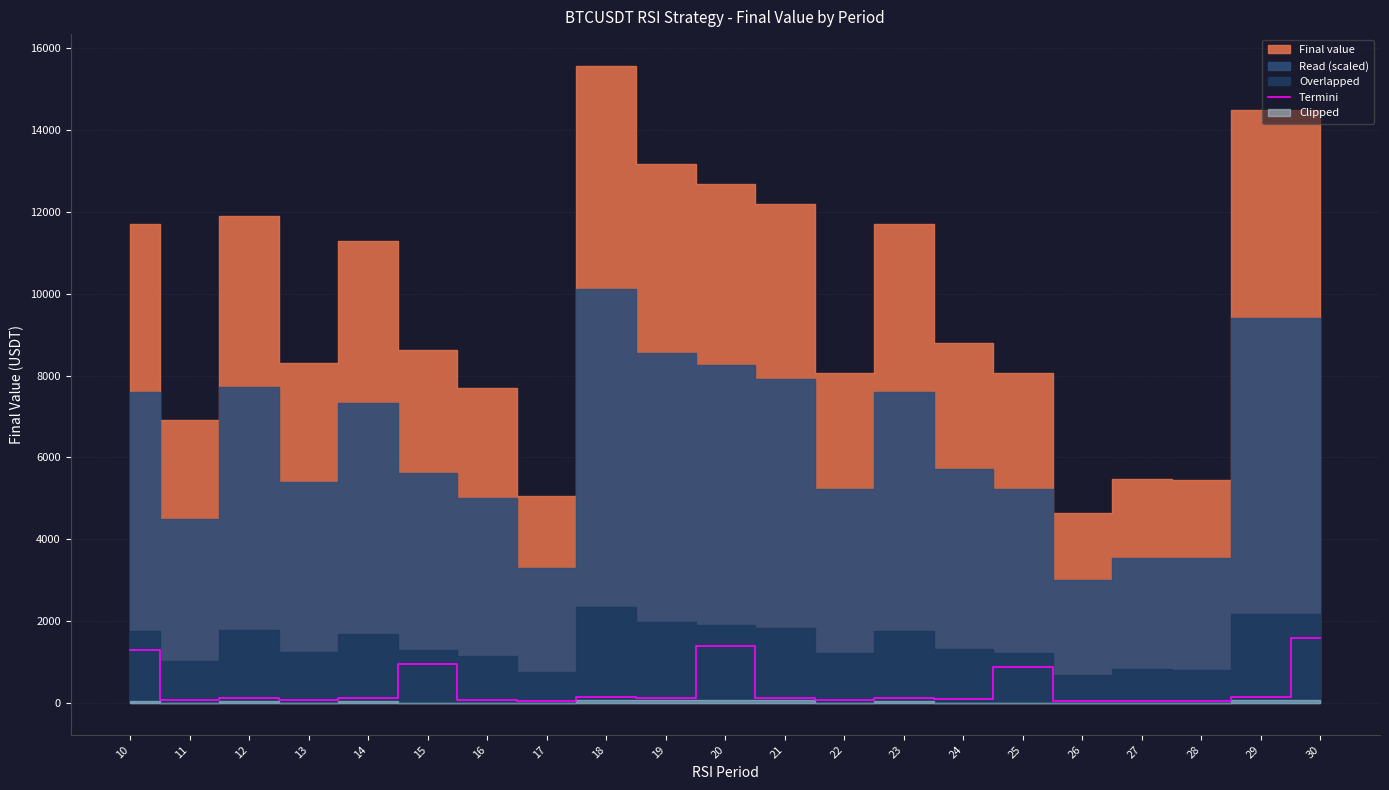

How many points are higher than both their immediate neighbors (excluding endpoints)?

7